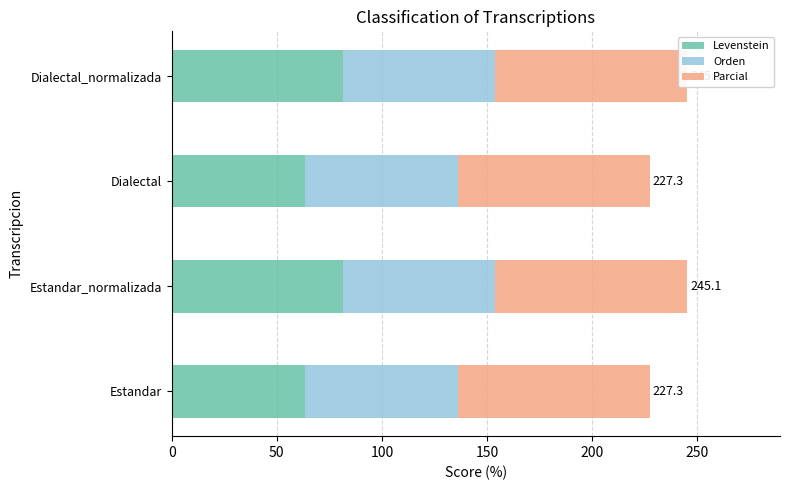

Which has a higher value, Estandar or Estandar_normalizada?

Estandar_normalizada